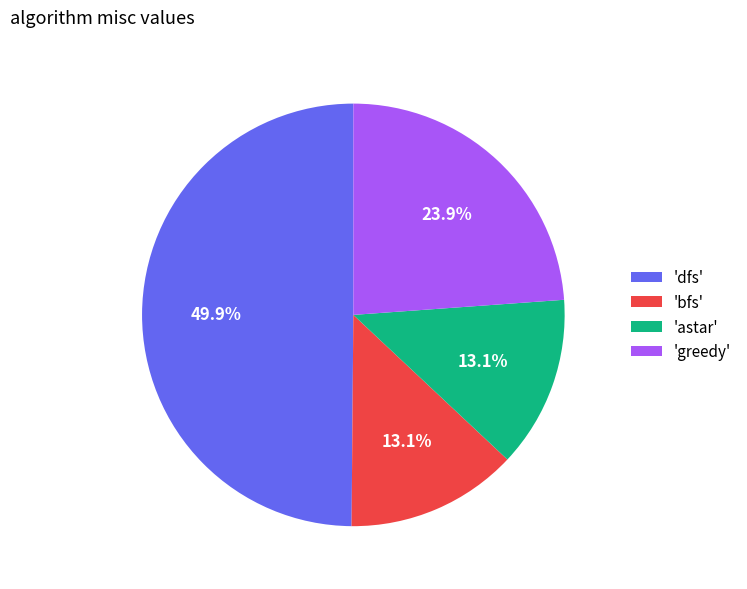

Is 'astar' the majority of the pie?

No